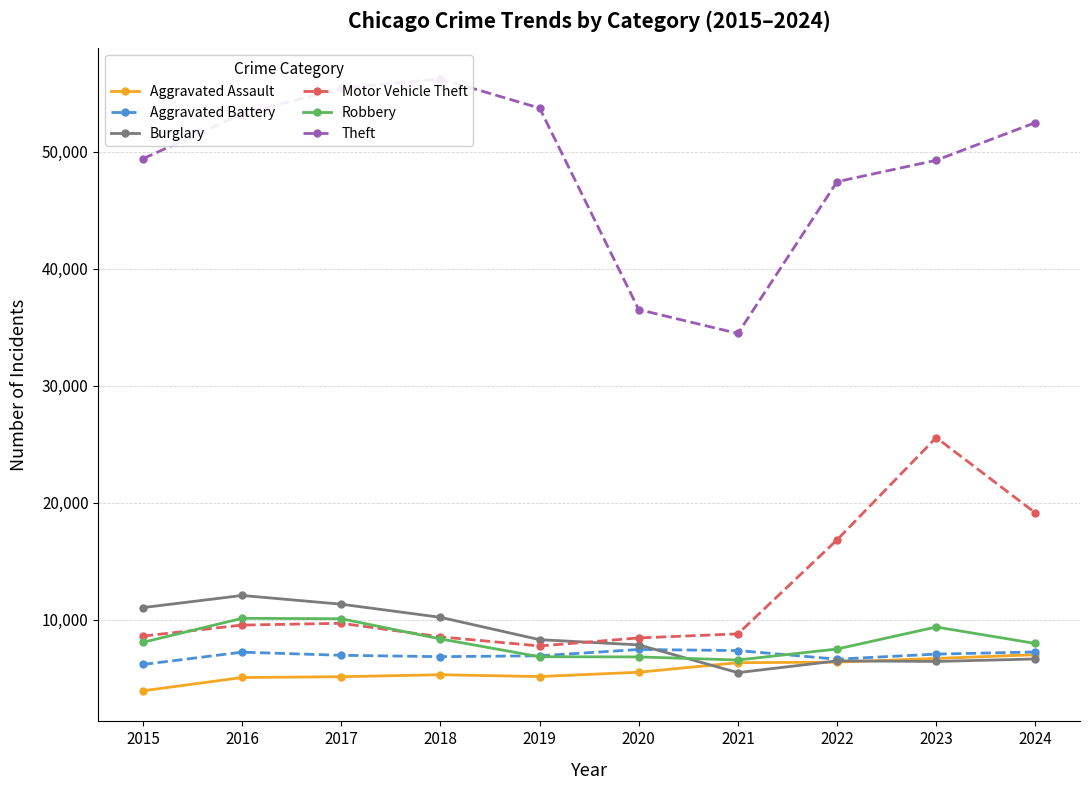

True or false: Aggravated Assault and Theft cross at least once.

False